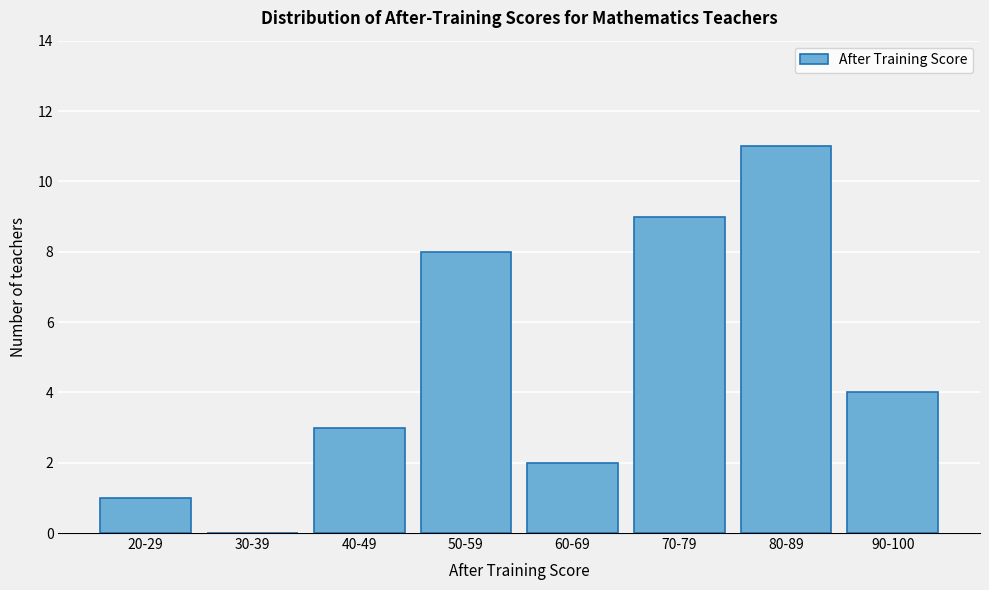

Reading left to right, extract all data points from this chart.

20-29=1	30-39=0	40-49=3	50-59=8	60-69=2	70-79=9	80-89=11	90-100=4